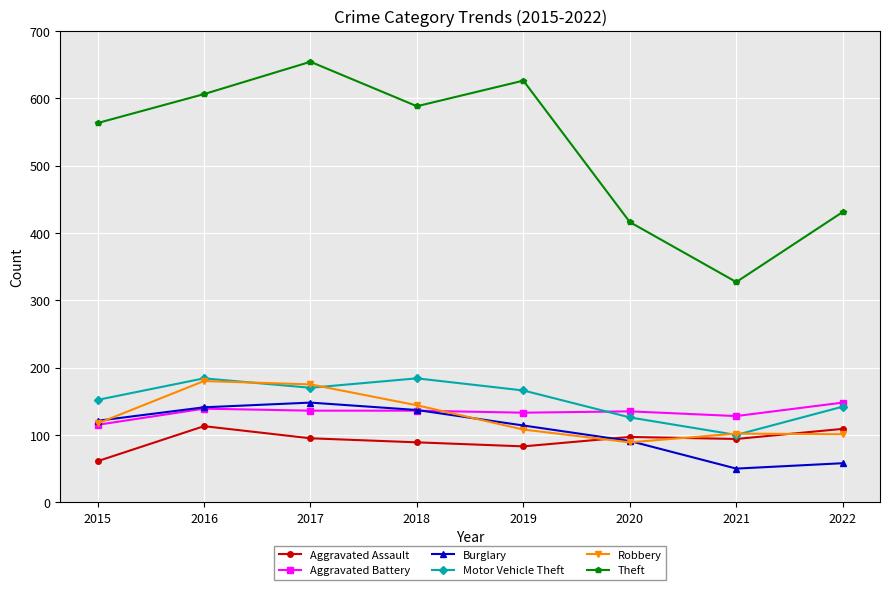

True or false: Aggravated Battery and Robbery intersect in this chart.

True